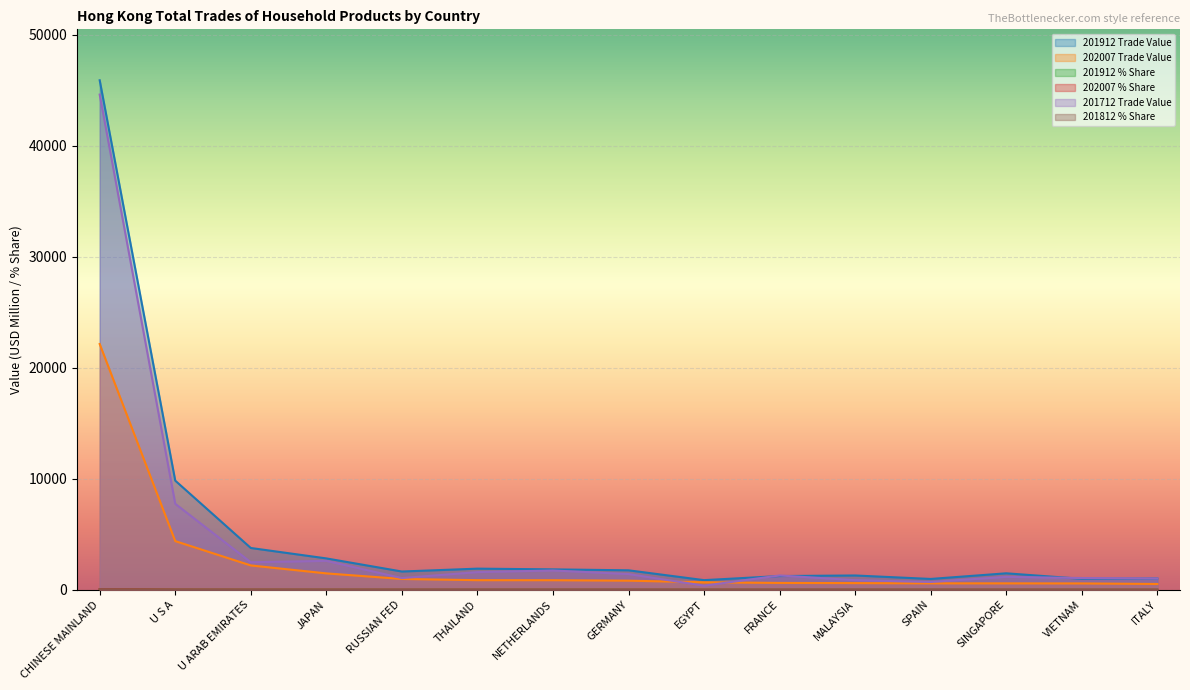

The 201912 % Share series shows 1.3 at MALAYSIA. True or false?

True